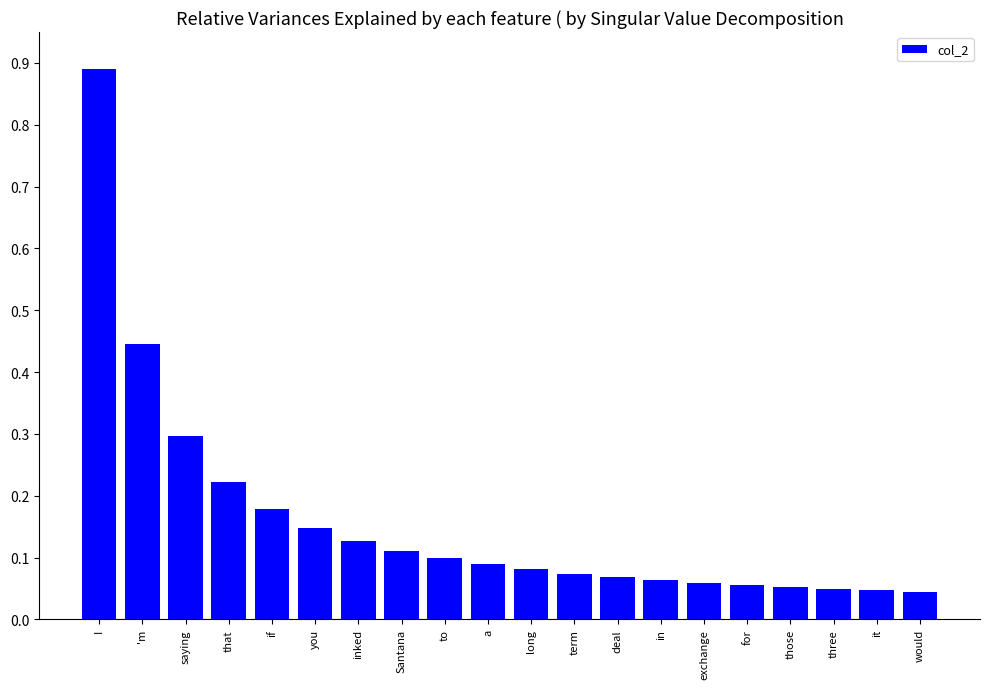

Count the number of data series in this chart.

1